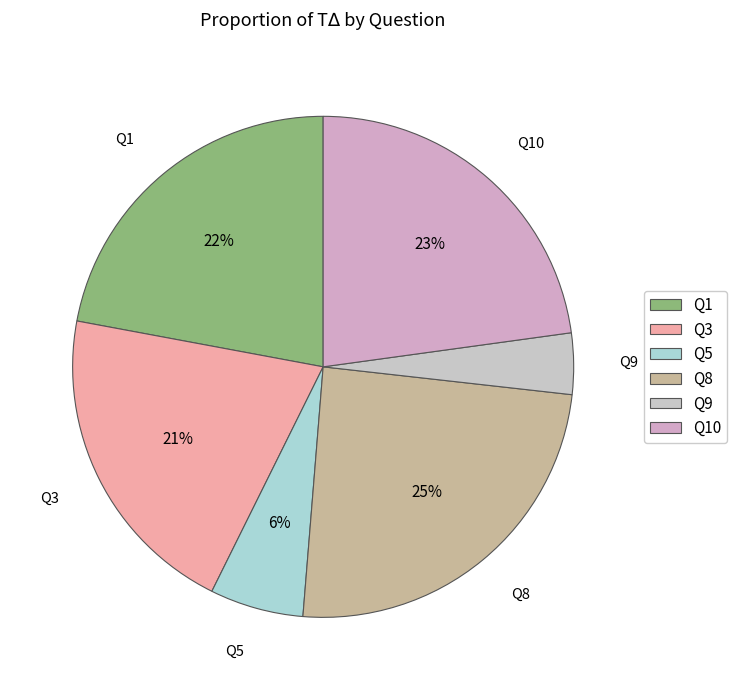

Which category has the biggest portion of the pie?

Q8